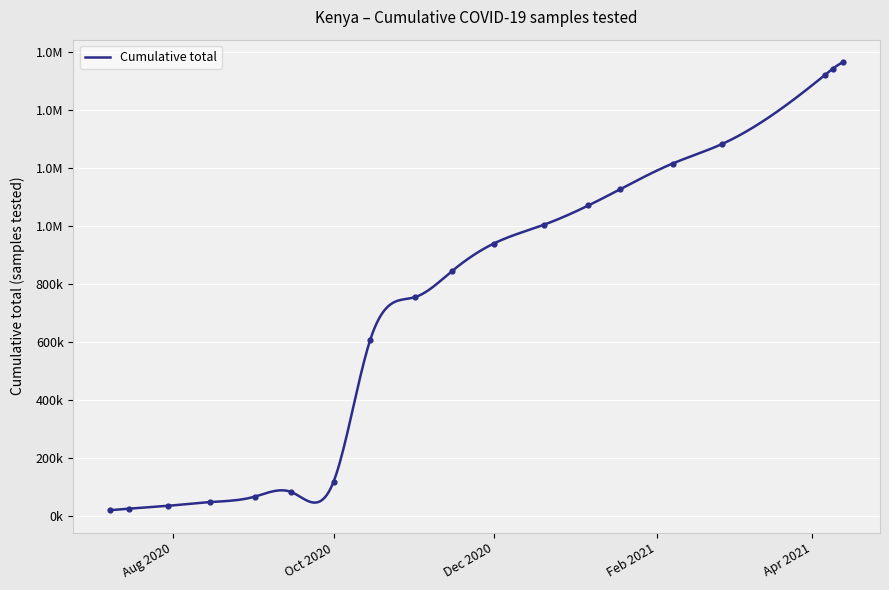

Which has a higher value, 2020-11-01 or 2020-10-15?

2020-11-01